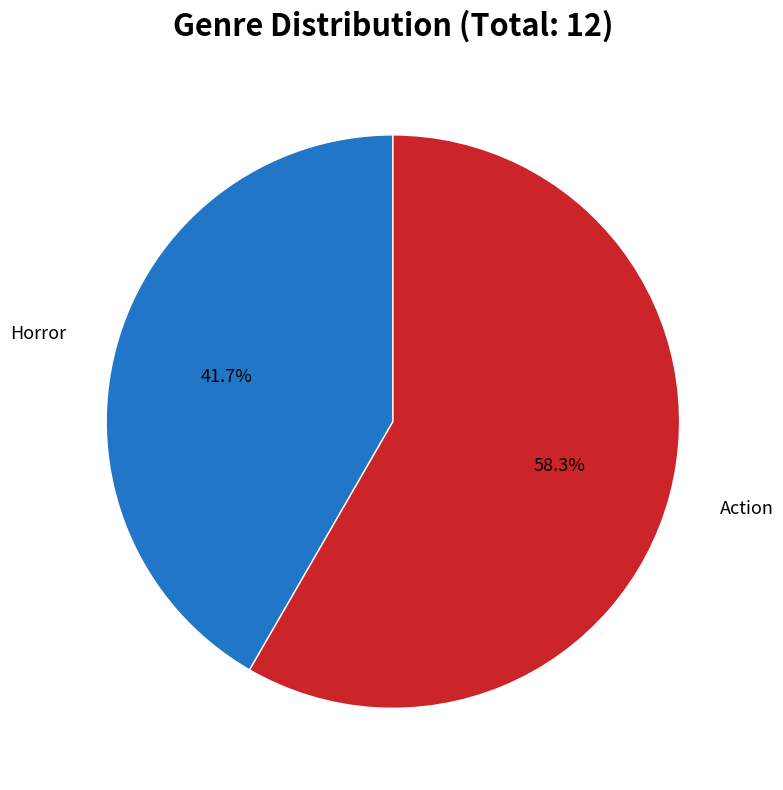

Is there any slice that represents more than half of the pie?

Yes